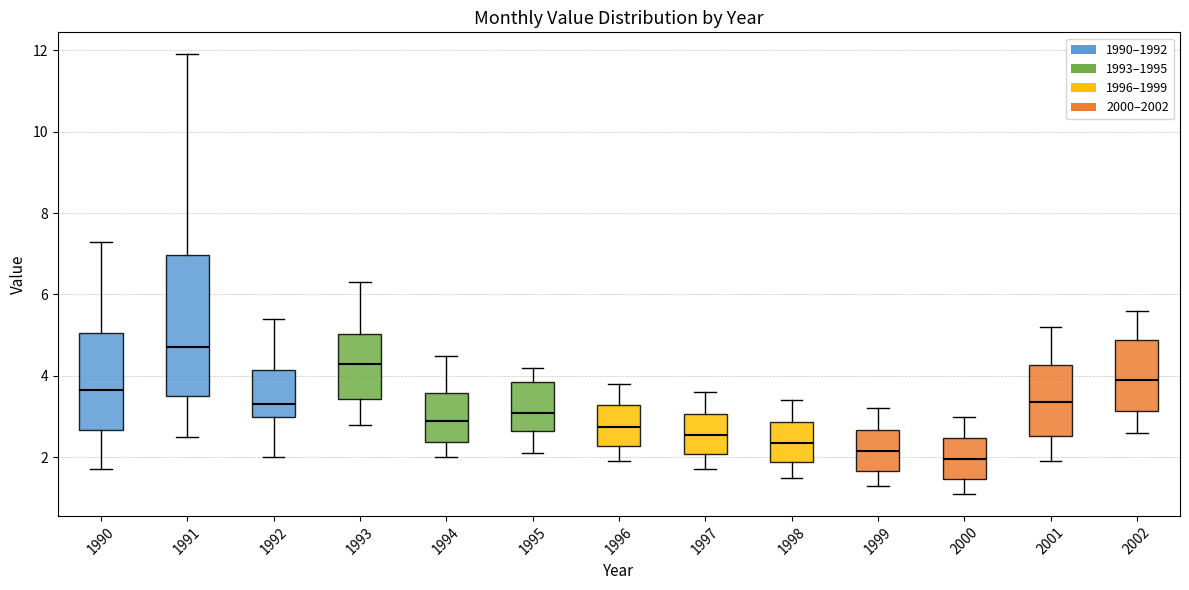

Where does the upper whisker of the box at x = 1994 end on the y-axis? The values are not printed on the chart, so give them approximately, as read against the axis.

4.6